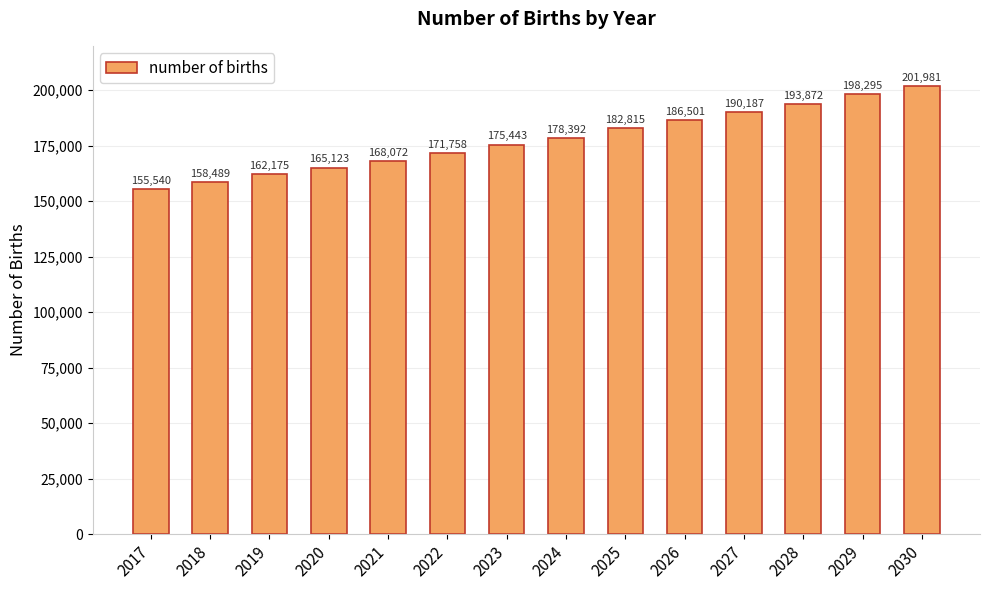

Is it true that the value at 2030 is 347481.9?

False